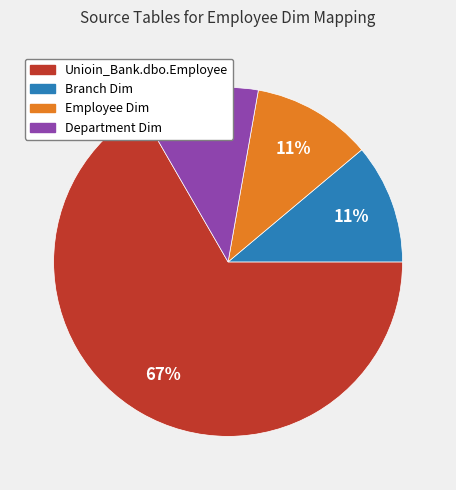

How many slices are in this pie chart?

4